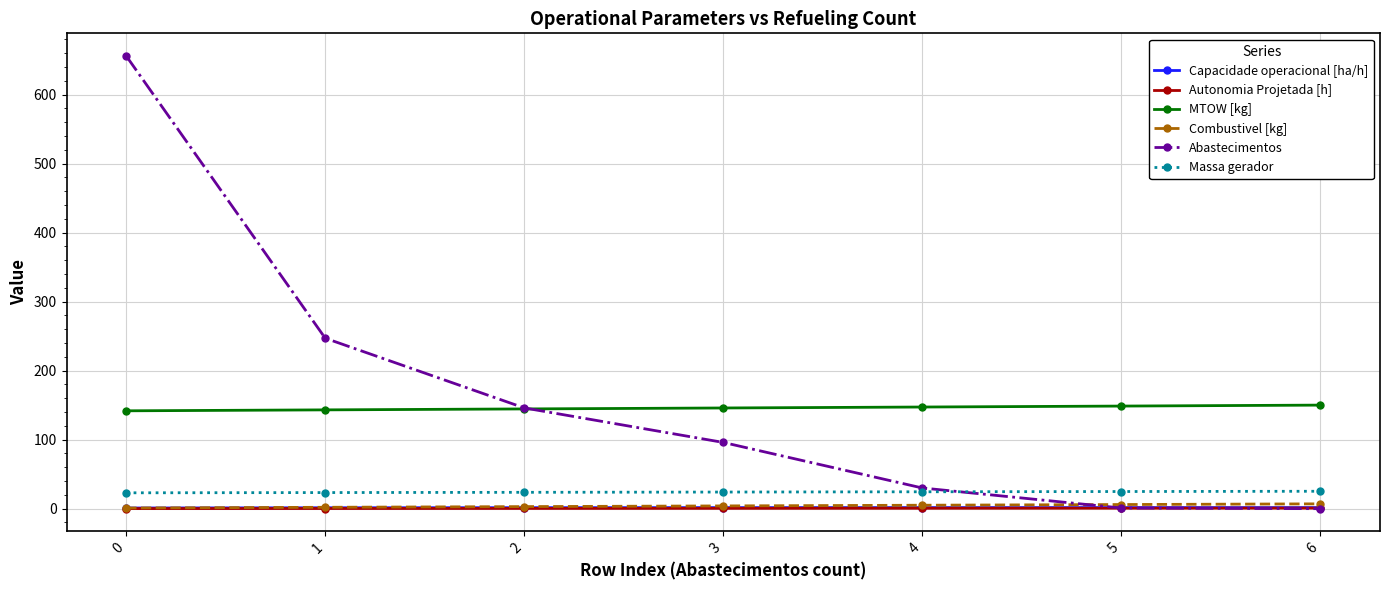

True or false: Autonomia Projetada [h] and MTOW [kg] cross at least once.

False